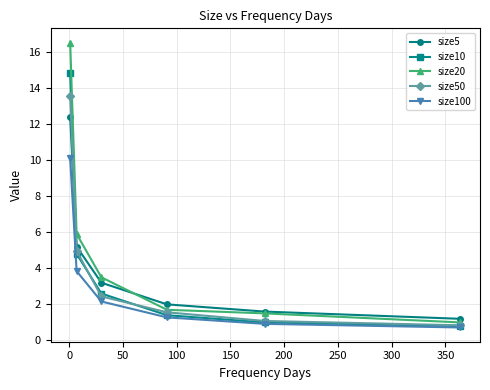

What is the maximum value for size20?

16.5